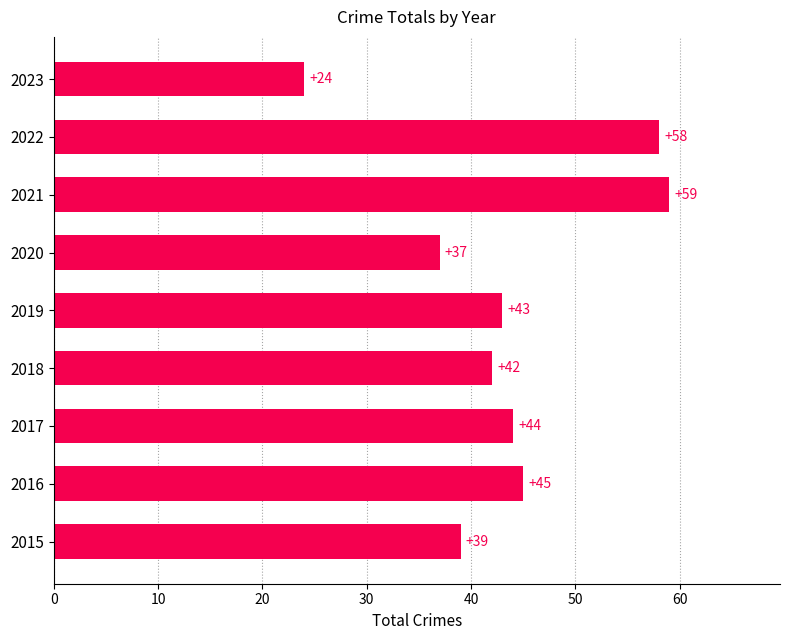

The value at 2021 is 59. True or false?

True